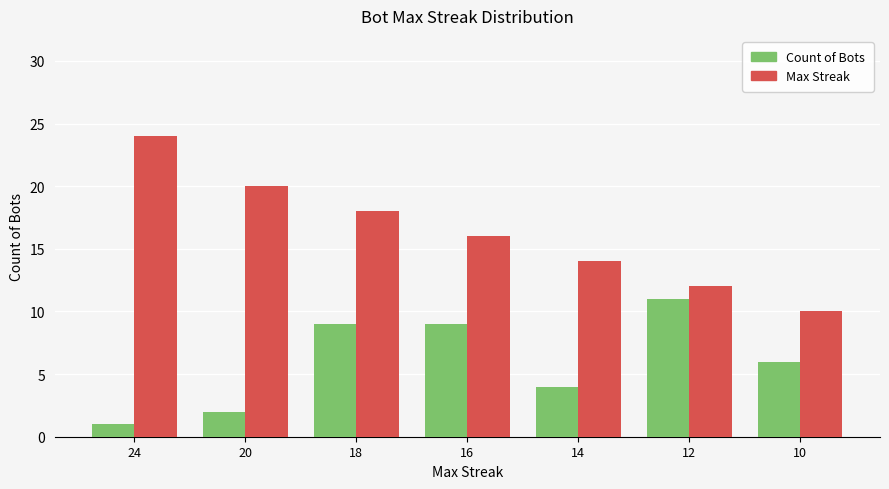

The Max Streak series shows 14 at 14. True or false?

True